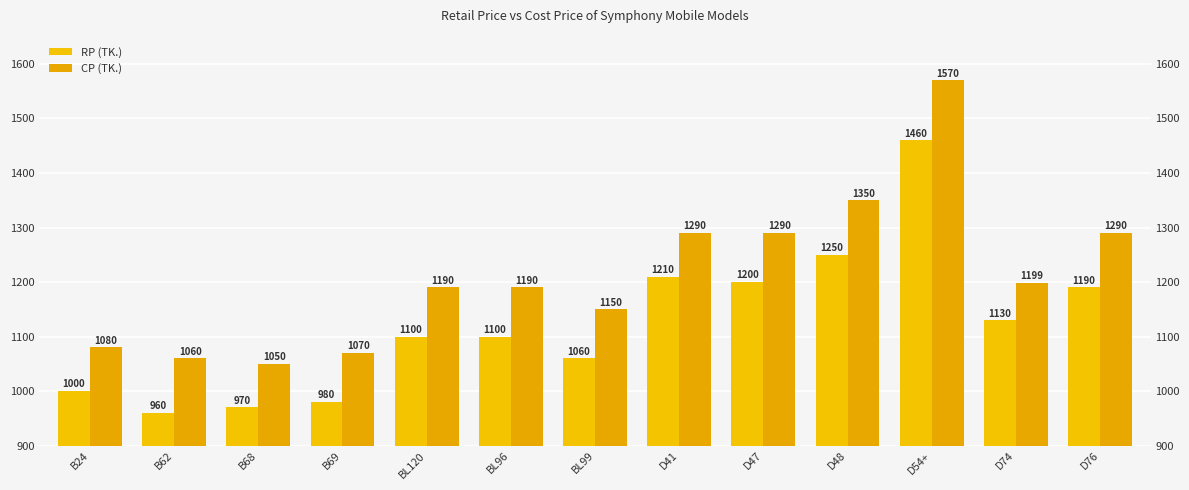

True or false: CP (TK.) has a value of 1290 at D76.

True